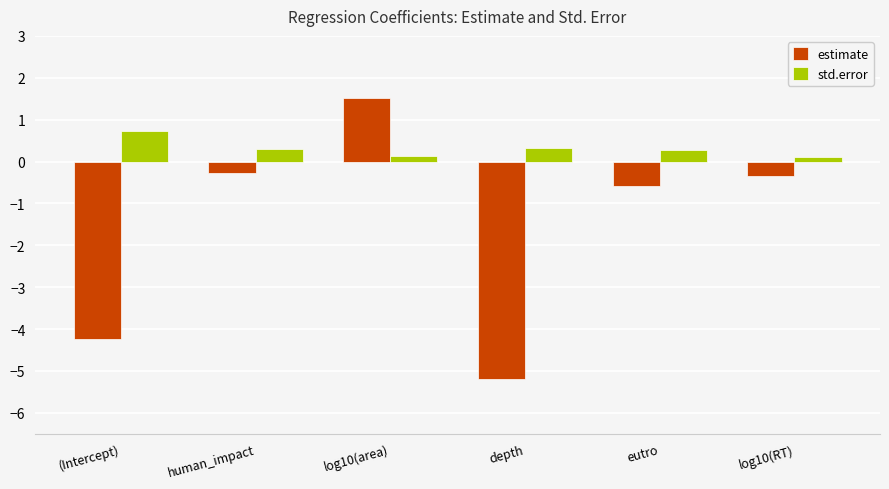

Reading left to right, extract all data points from this chart.

estimate: (Intercept)=-4.2	human_impact=-0.3	log10(area)=1.5	depth=-5.2	eutro=-0.6	log10(RT)=-0.3
std.error: (Intercept)=0.7	human_impact=0.3	log10(area)=0.1	depth=0.3	eutro=0.3	log10(RT)=0.1